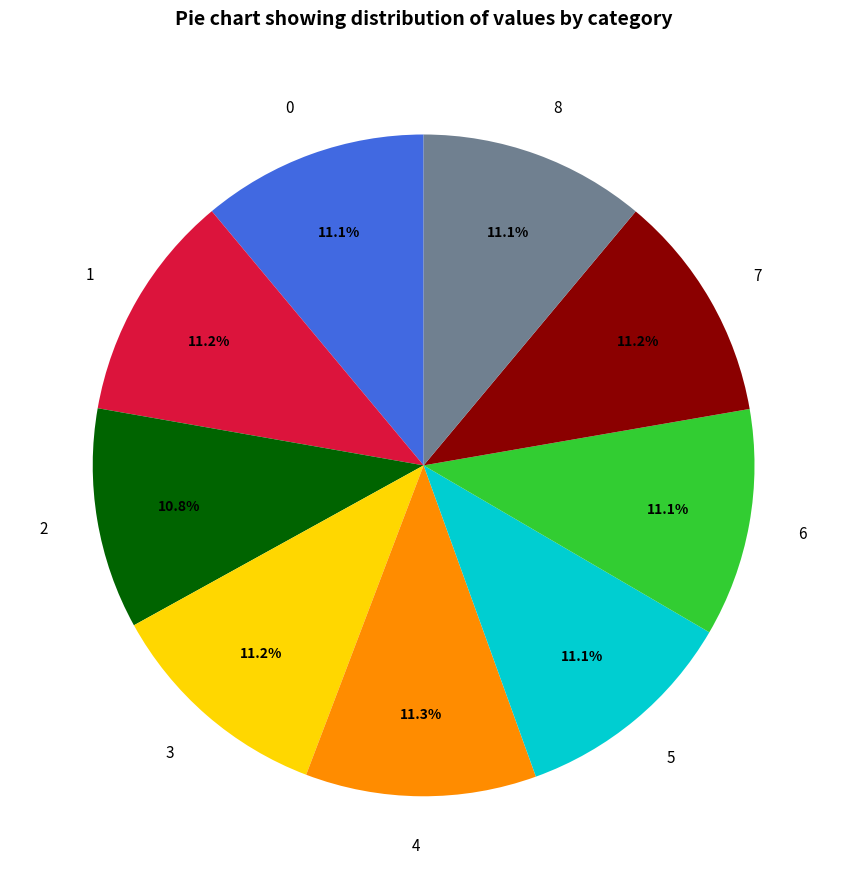

To the nearest percent, what percentage of the pie is 3?

11%